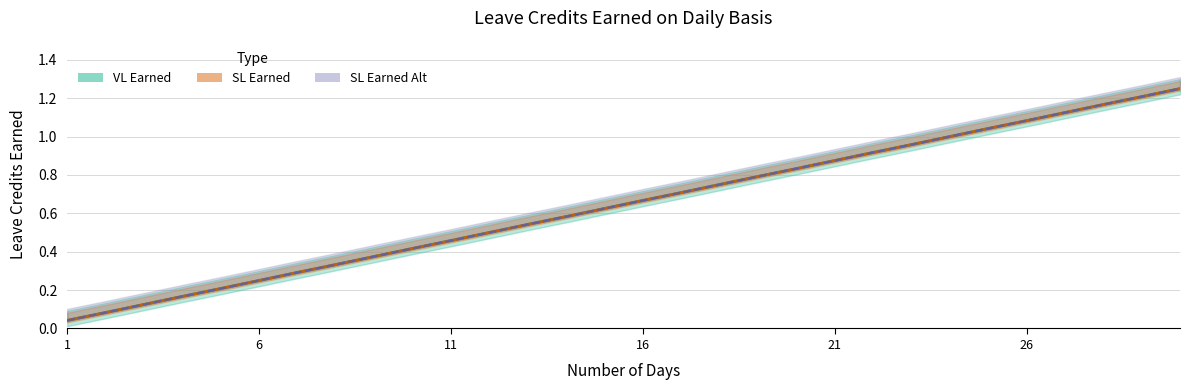

What is the difference between the maximum and minimum values in the SL Earned series?

1.2